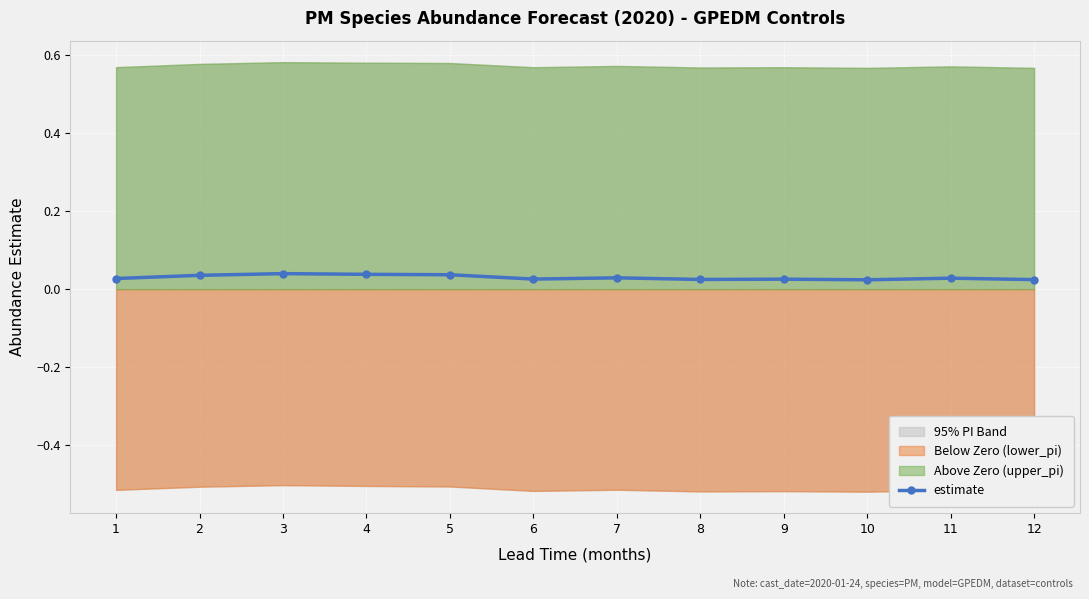

Where is the first local maximum?

3